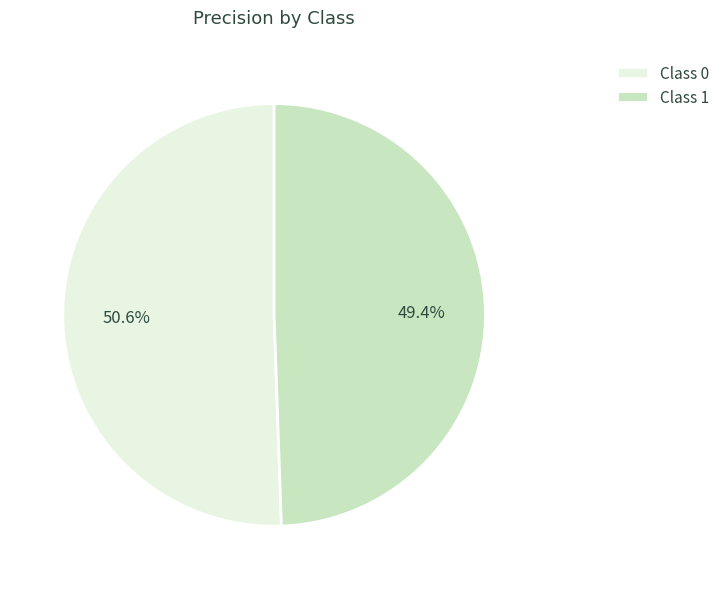

What is the smallest slice in the pie chart?

Class 1